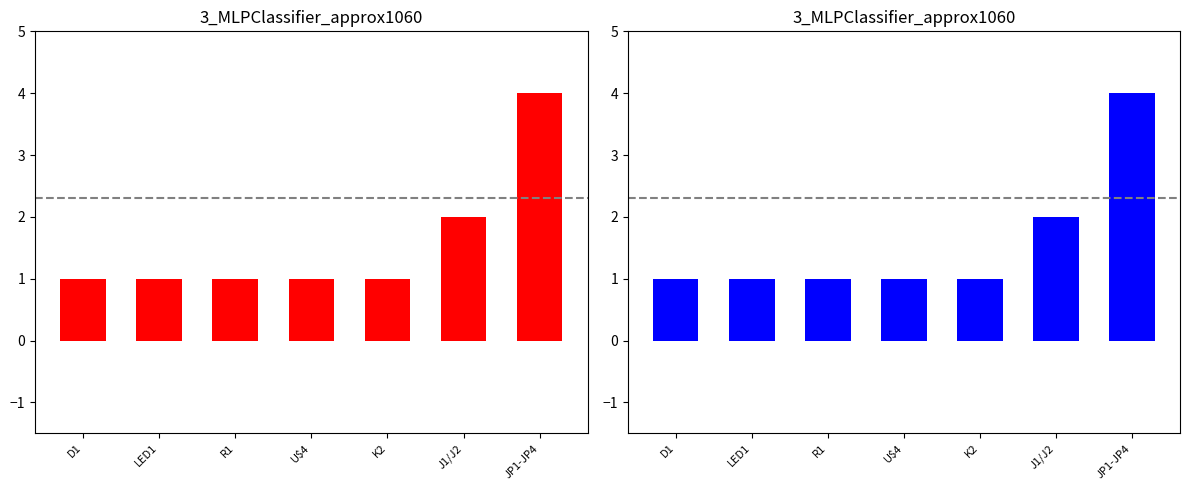

The value at K2 is 1. True or false?

True